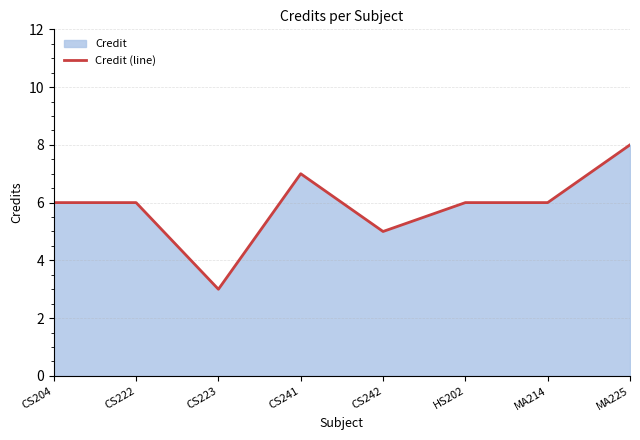

Reading left to right, transcribe all the data shown in this chart.

6	6	3	7	5	6	6	8